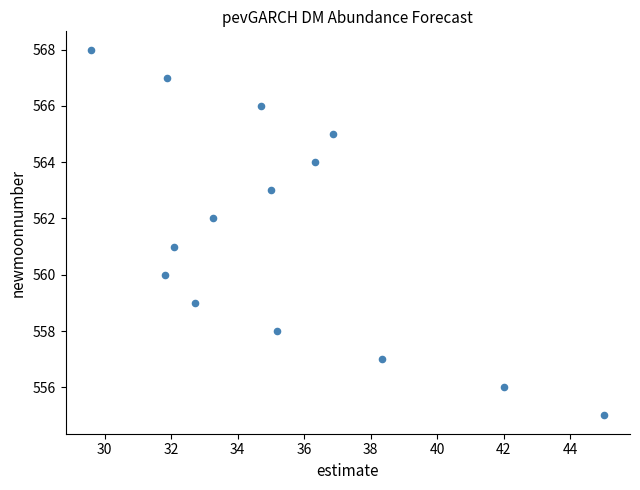

What is the range of Y values (max minus min)?

13